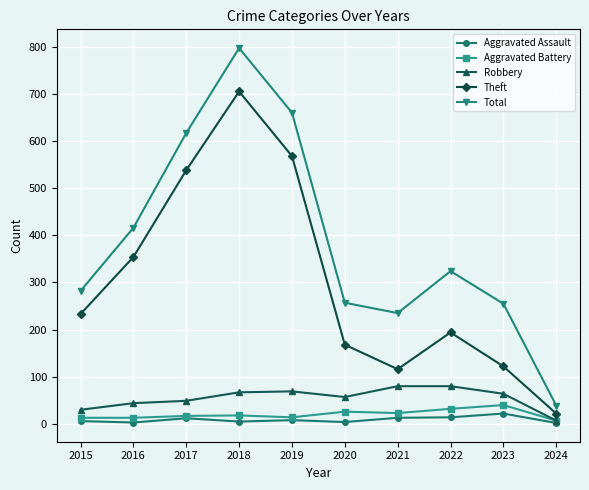

What is the maximum value shown in the chart?

797